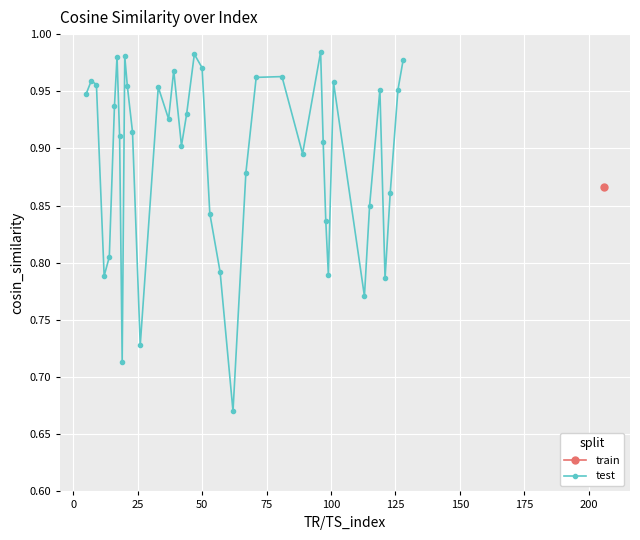

Reading left to right, list all the values displayed in this chart.

0.9	1.0	1.0	0.8	0.8	0.9	1.0	0.9	0.7	1.0	1.0	0.9	0.7	1.0	0.9	1.0	0.9	0.9	1.0	1.0	0.8	0.8	0.7	0.9	1.0	1.0	0.9	1.0	0.9	0.8	0.8	1.0	0.8	0.8	1.0	0.8	0.9	1.0	1.0